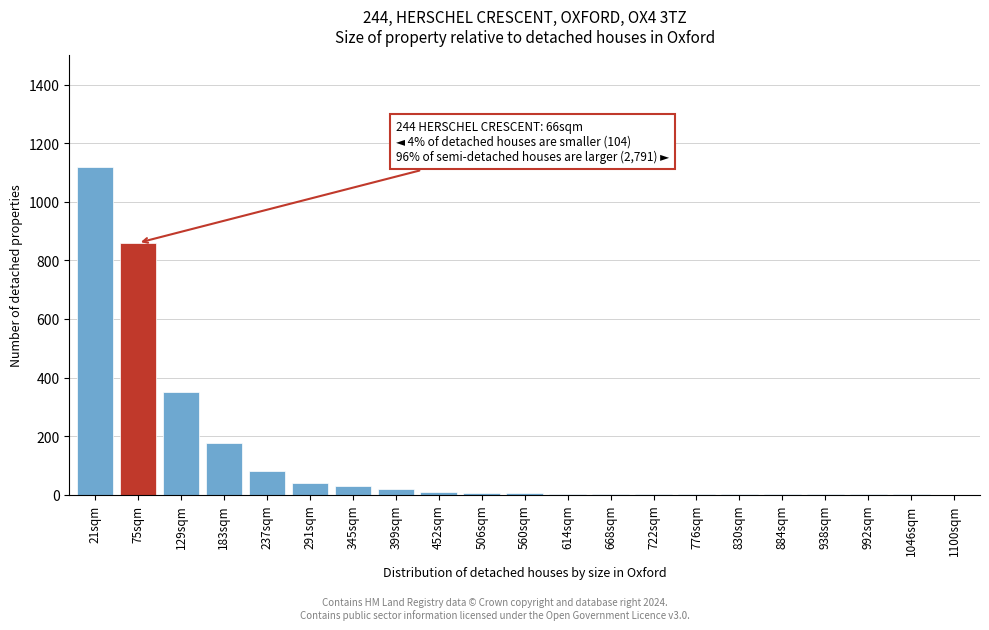

At which label is the value closest to 560?

129sqm